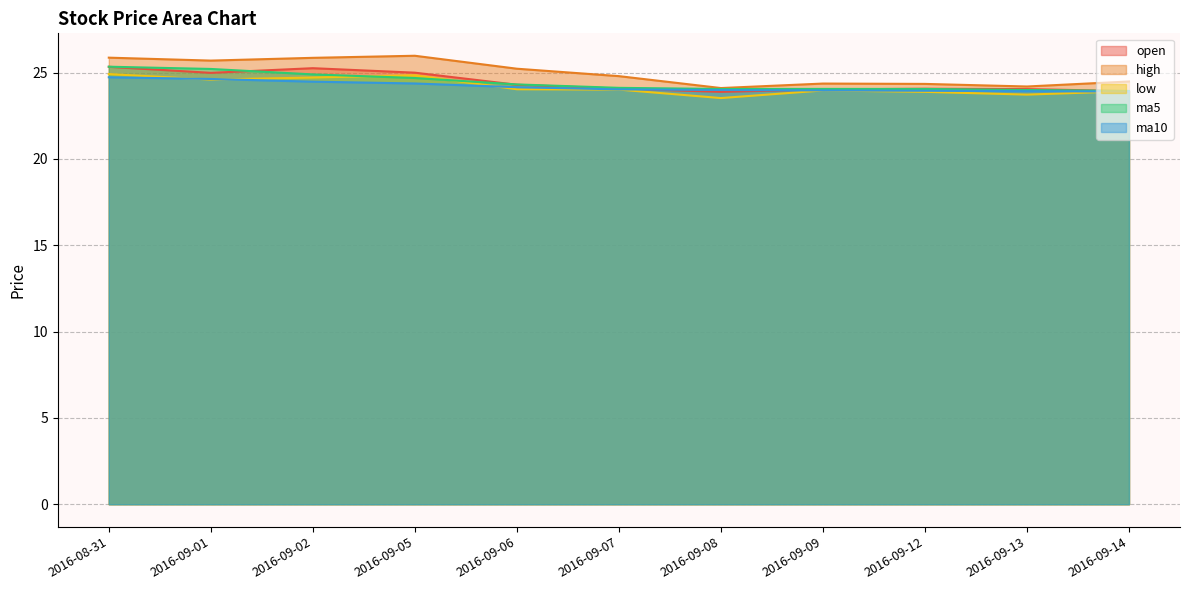

Reading left to right, transcribe all the data shown in this chart.

open: 25.3	25.0	25.2	25.0	24.3	24.1	23.9	24.0	24.1	24.0	23.9
high: 25.9	25.7	25.9	26.0	25.2	24.8	24.1	24.4	24.3	24.2	24.5
low: 24.9	24.6	24.7	24.8	24.0	24.0	23.5	24.0	23.9	23.7	23.9
ma5: 25.3	25.2	24.9	24.7	24.3	24.1	24.0	24.1	24.0	24.0	23.9
ma10: 24.7	24.6	24.5	24.4	24.1	24.0	24.0	24.0	23.9	23.9	23.9